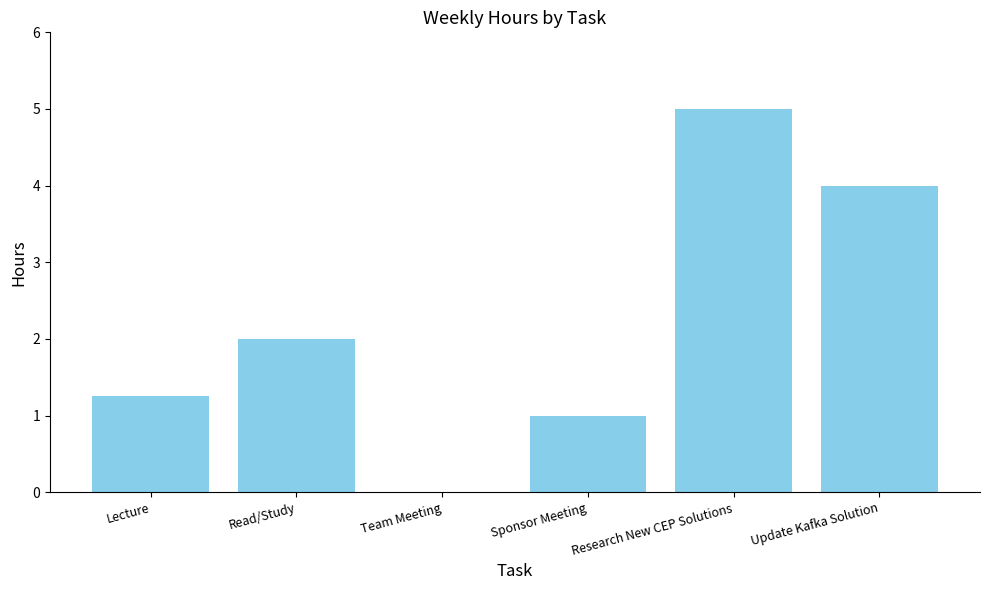

What is the sum of the values at Research New CEP Solutions and Update Kafka Solution?

9.0